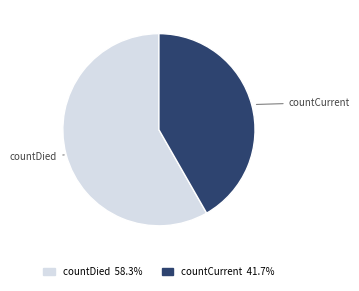

Between countDied and countCurrent, which is larger?

countDied